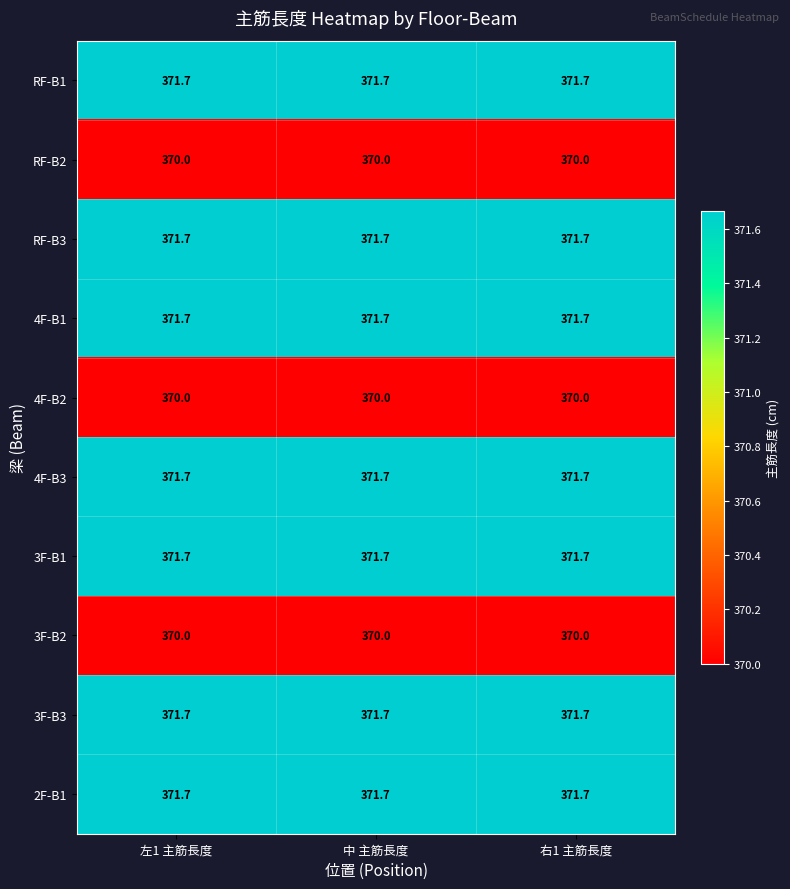

What is the sum of the RF-B1 values at 左1 主筋長度 and 右1 主筋長度?

743.4